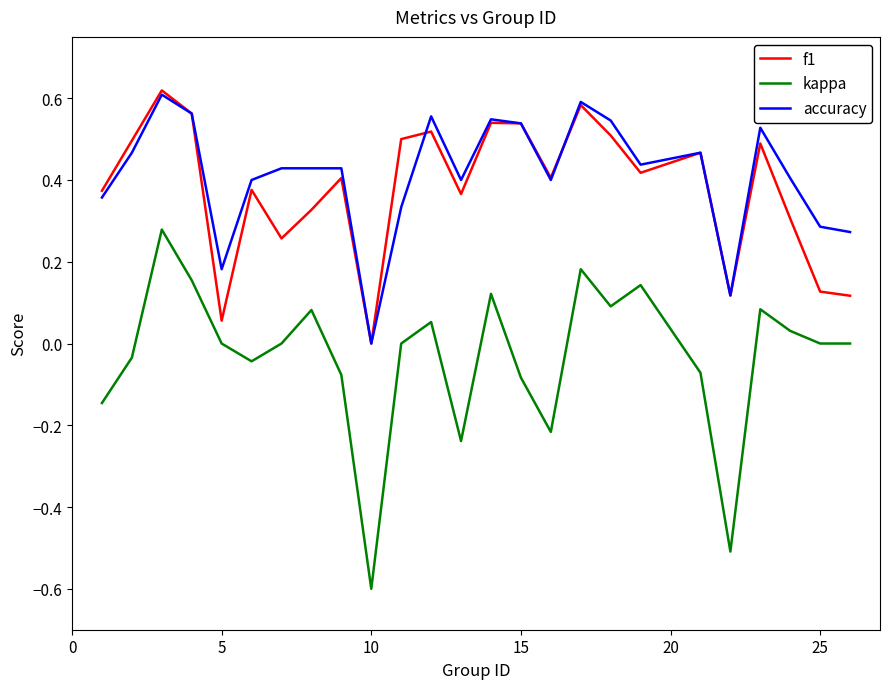

What is the minimum value for kappa?

-0.6